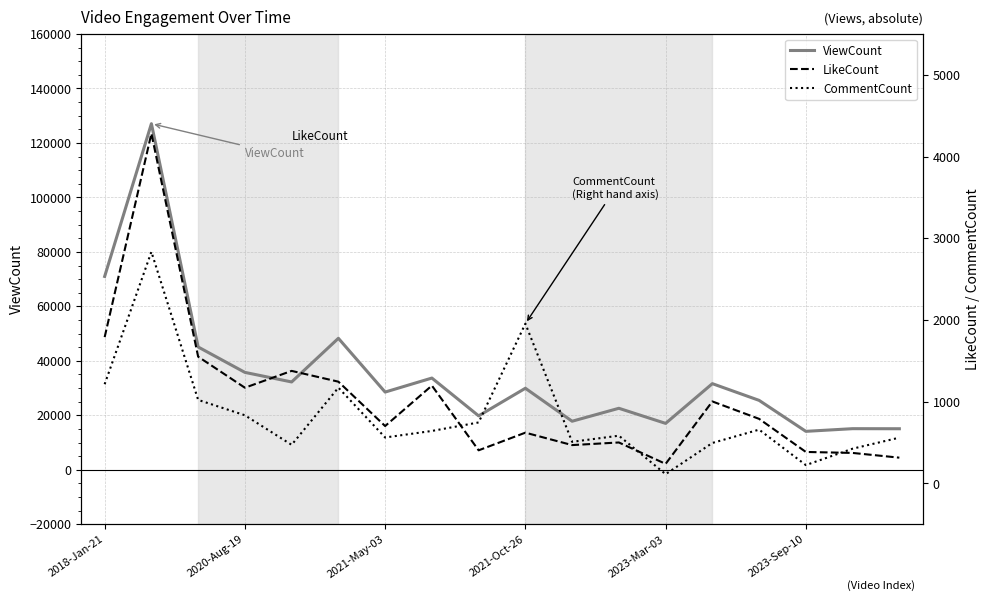

How many intersections are there between CommentCount and LikeCount?

3